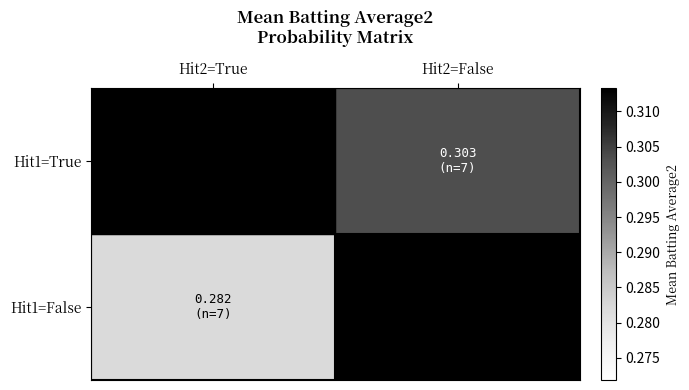

Which series changed the most between Hit2=True and Hit2=False?

Hit1=False